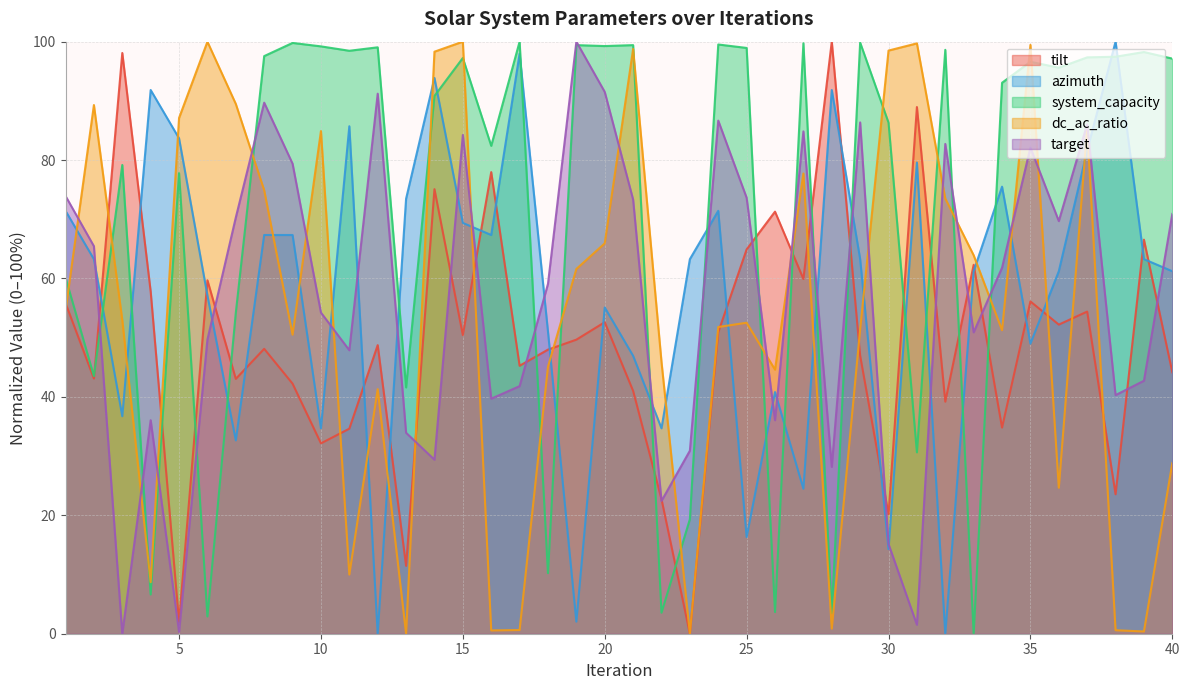

What is the difference between the second highest and second lowest values in the system_capacity series?

96.9